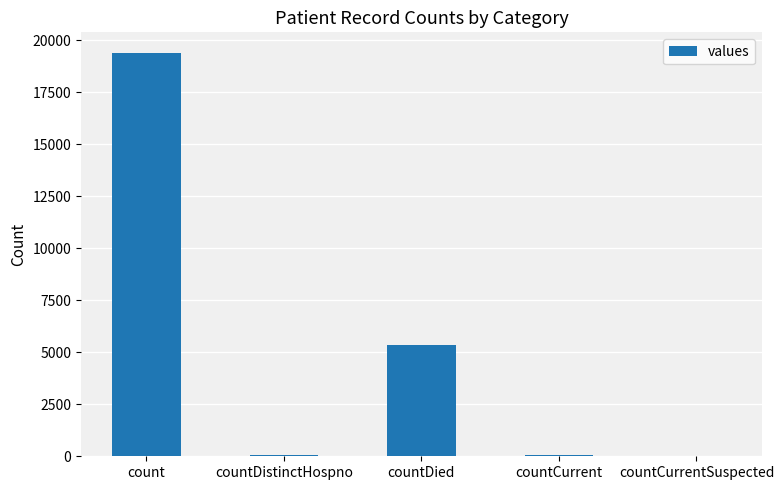

What is the change in value from countCurrent to countCurrentSuspected?

-60